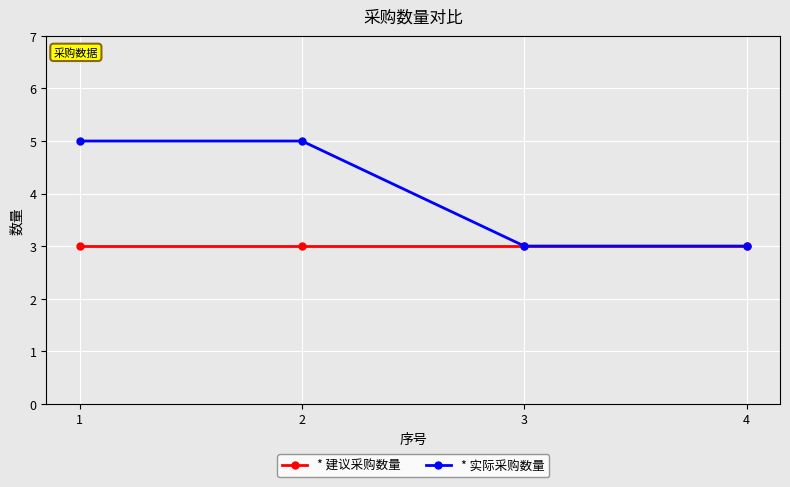

True or false: * 实际采购数量 has more than 2 points higher than both neighbors.

False